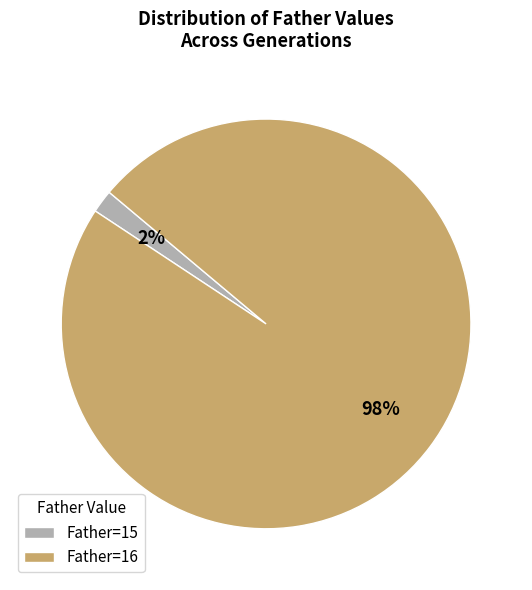

To the nearest percent, what is the difference between the largest and smallest slice percentages?

96%